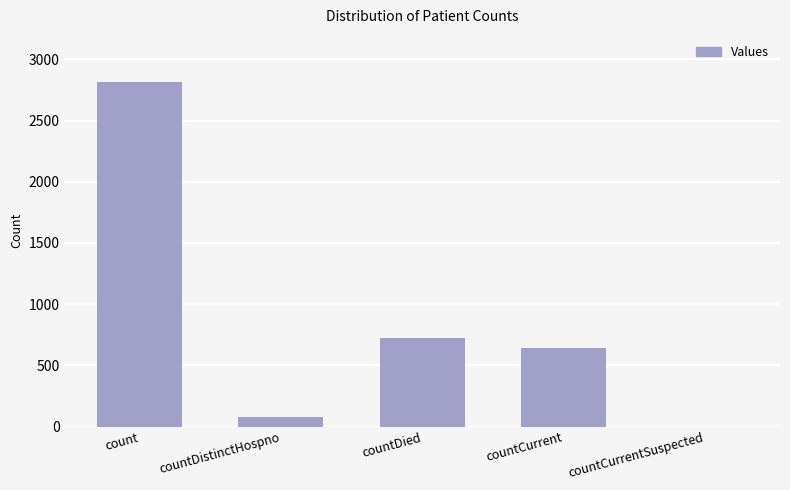

What is the greatest value displayed?

2816